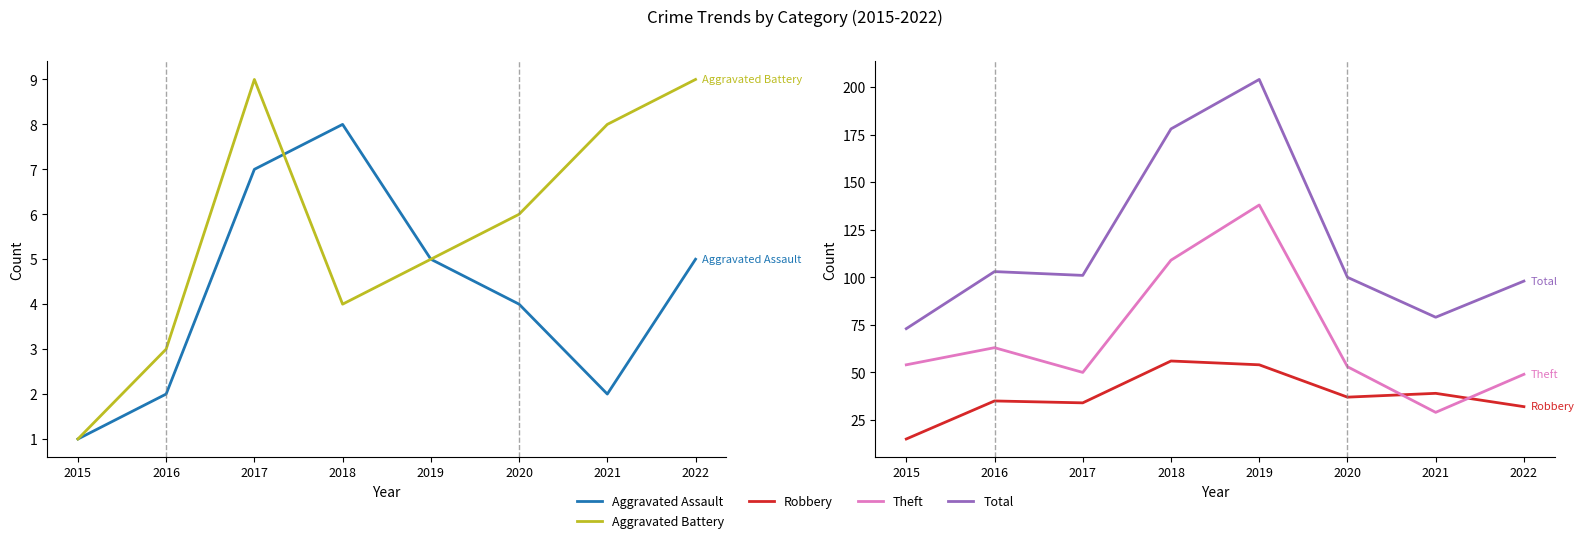

True or false: Aggravated Assault and Total cross at least once.

False